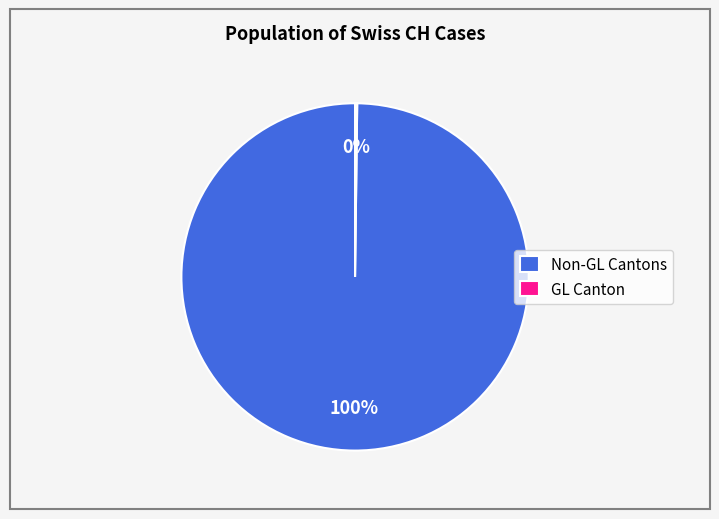

Is there any slice that represents more than half of the pie?

Yes